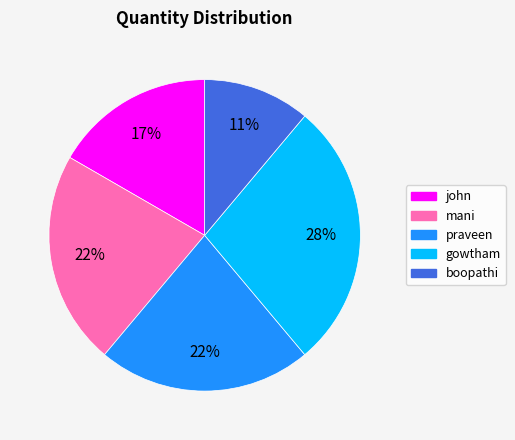

What percentage is the praveen slice, to the nearest percent?

22%